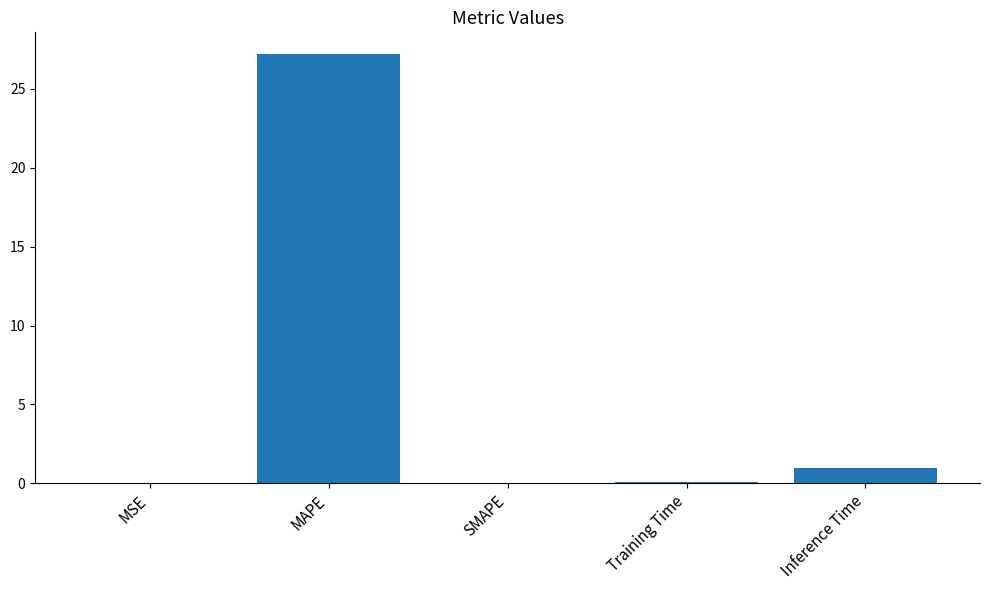

Are the bars grouped side by side (vs. stacked)?

No